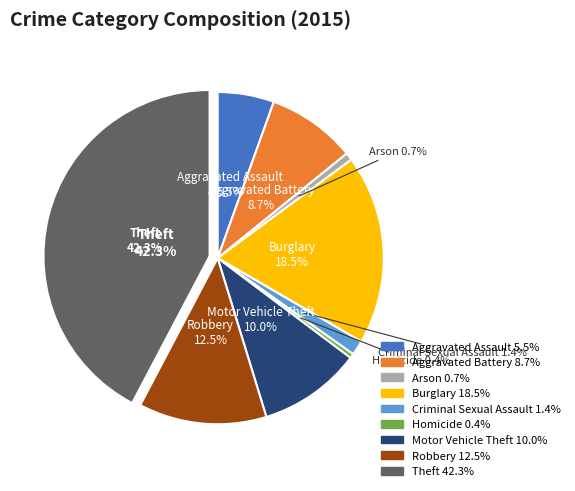

What is the total percentage of Robbery and Theft?

54.7%